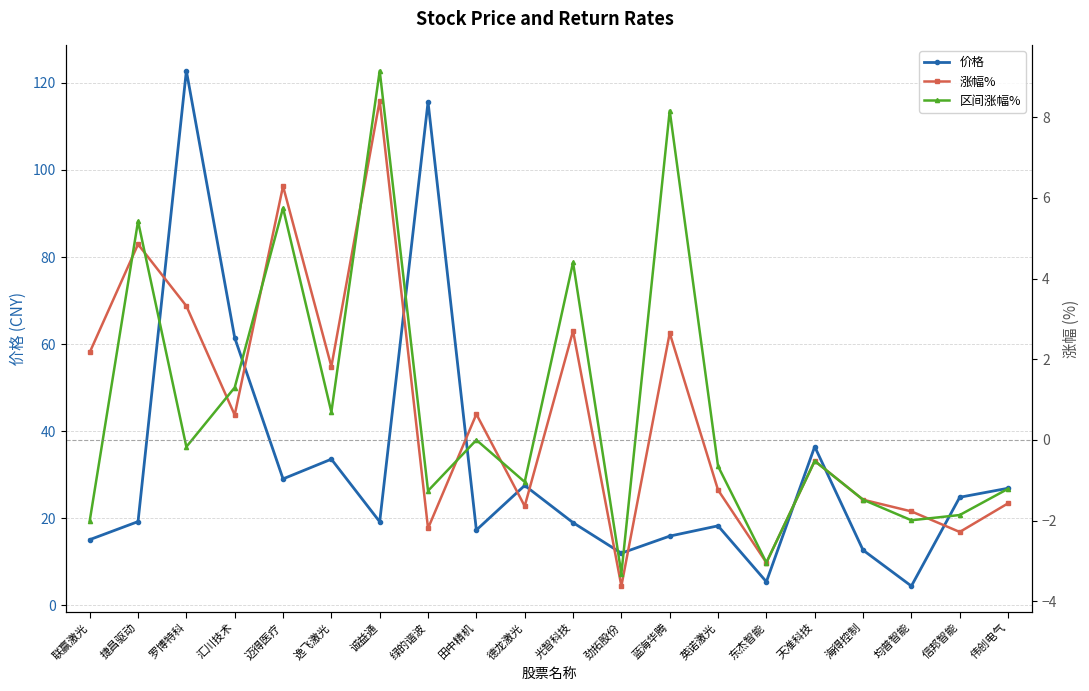

True or false: 价格 and 区间涨幅% intersect in this chart.

False